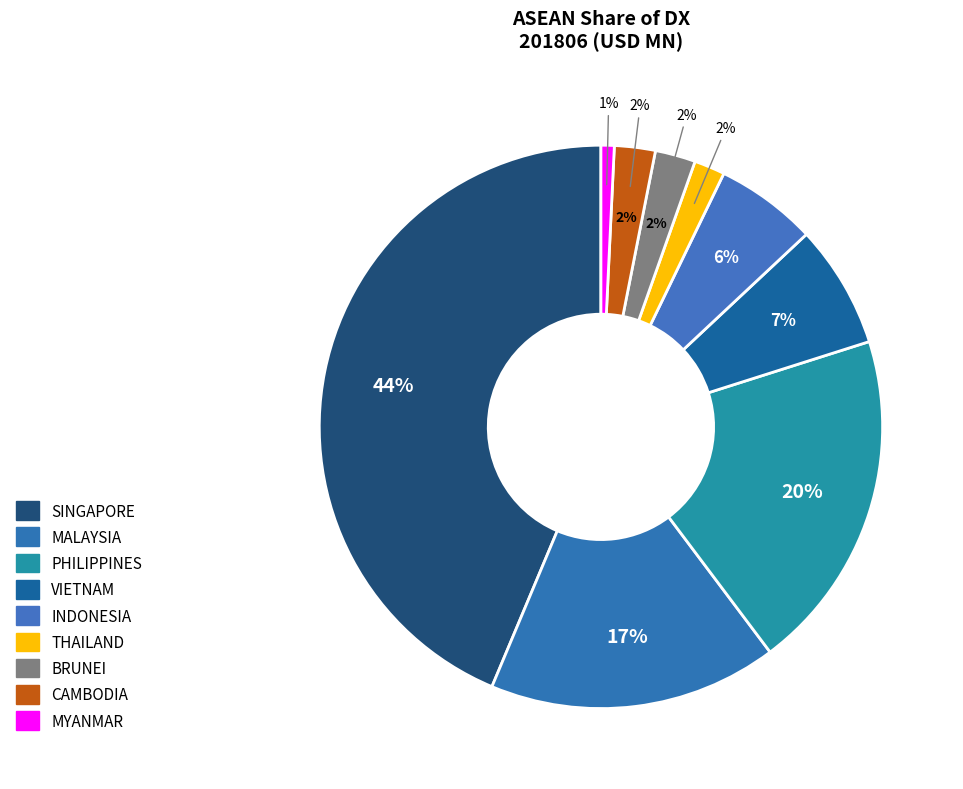

Combined, what portion of the pie is INDONESIA and MALAYSIA?

22.4%